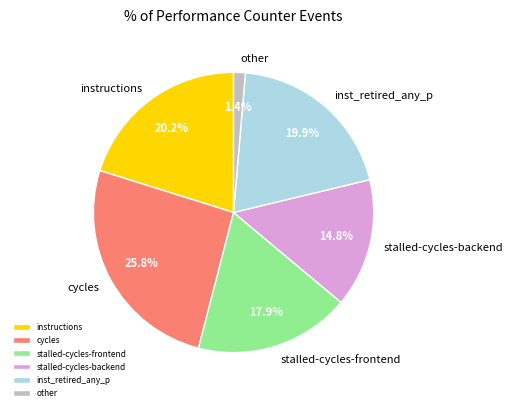

To the nearest percent, what percentage of the pie is stalled-cycles-backend?

15%